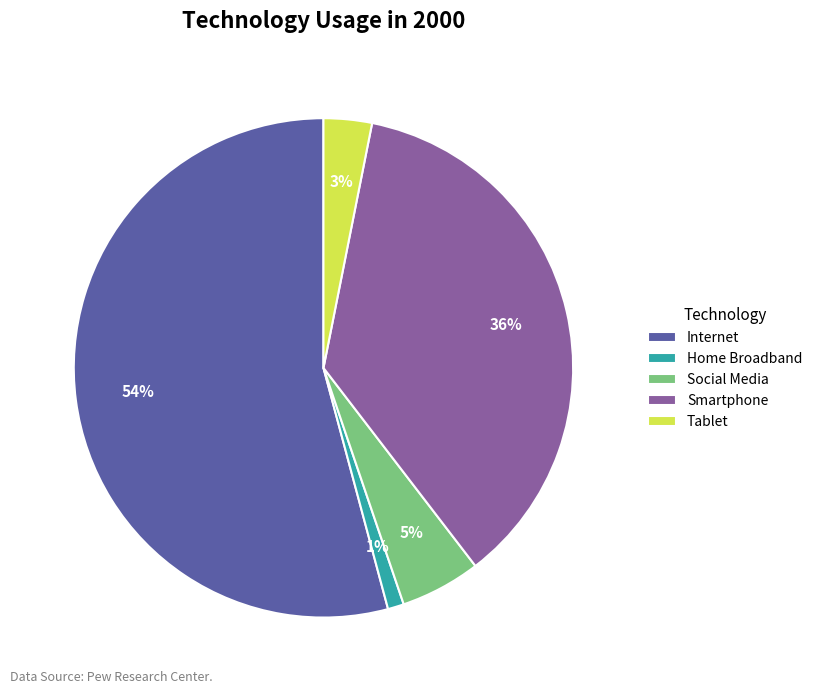

Which category has the smallest portion of the pie?

Home Broadband